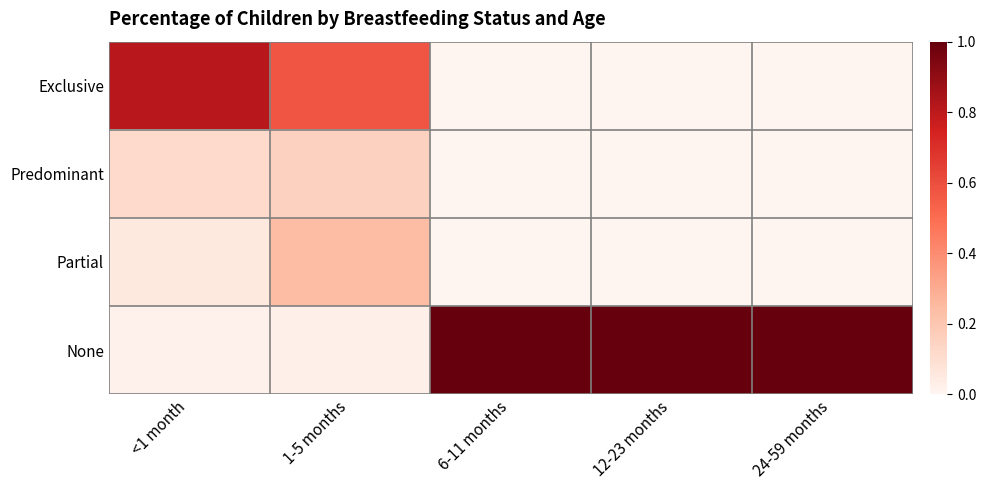

Reading left to right, list all the values displayed in this chart.

Exclusive: <1 month=0.8	1-5 months=0.6	6-11 months=0.0	12-23 months=0.0	24-59 months=0.0
Predominant: <1 month=0.1	1-5 months=0.2	6-11 months=0.0	12-23 months=0.0	24-59 months=0.0
Partial: <1 month=0.1	1-5 months=0.2	6-11 months=0.0	12-23 months=0.0	24-59 months=0.0
None: <1 month=0.0	1-5 months=0.0	6-11 months=1.0	12-23 months=1.0	24-59 months=1.0